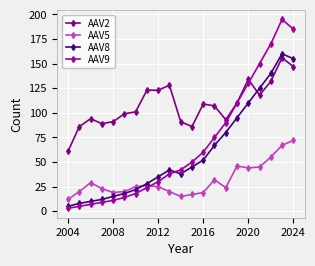

What are all the series names shown in the legend?

AAV2, AAV5, AAV8, AAV9